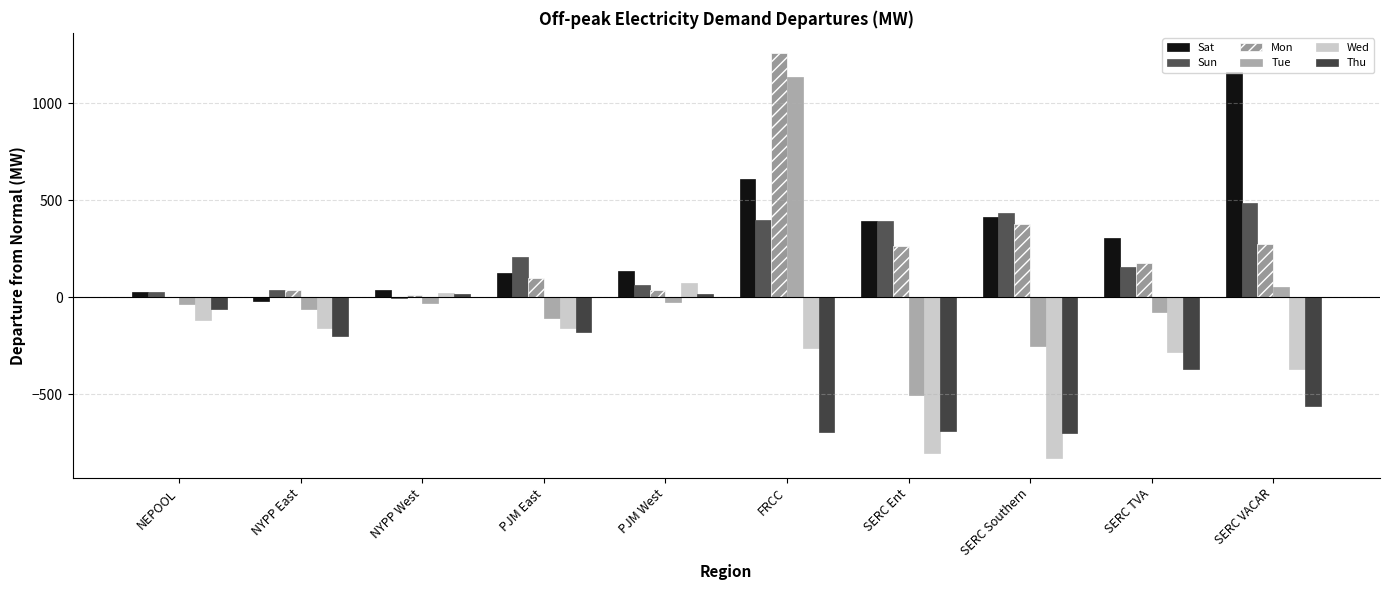

How many distinct data groups are displayed?

6